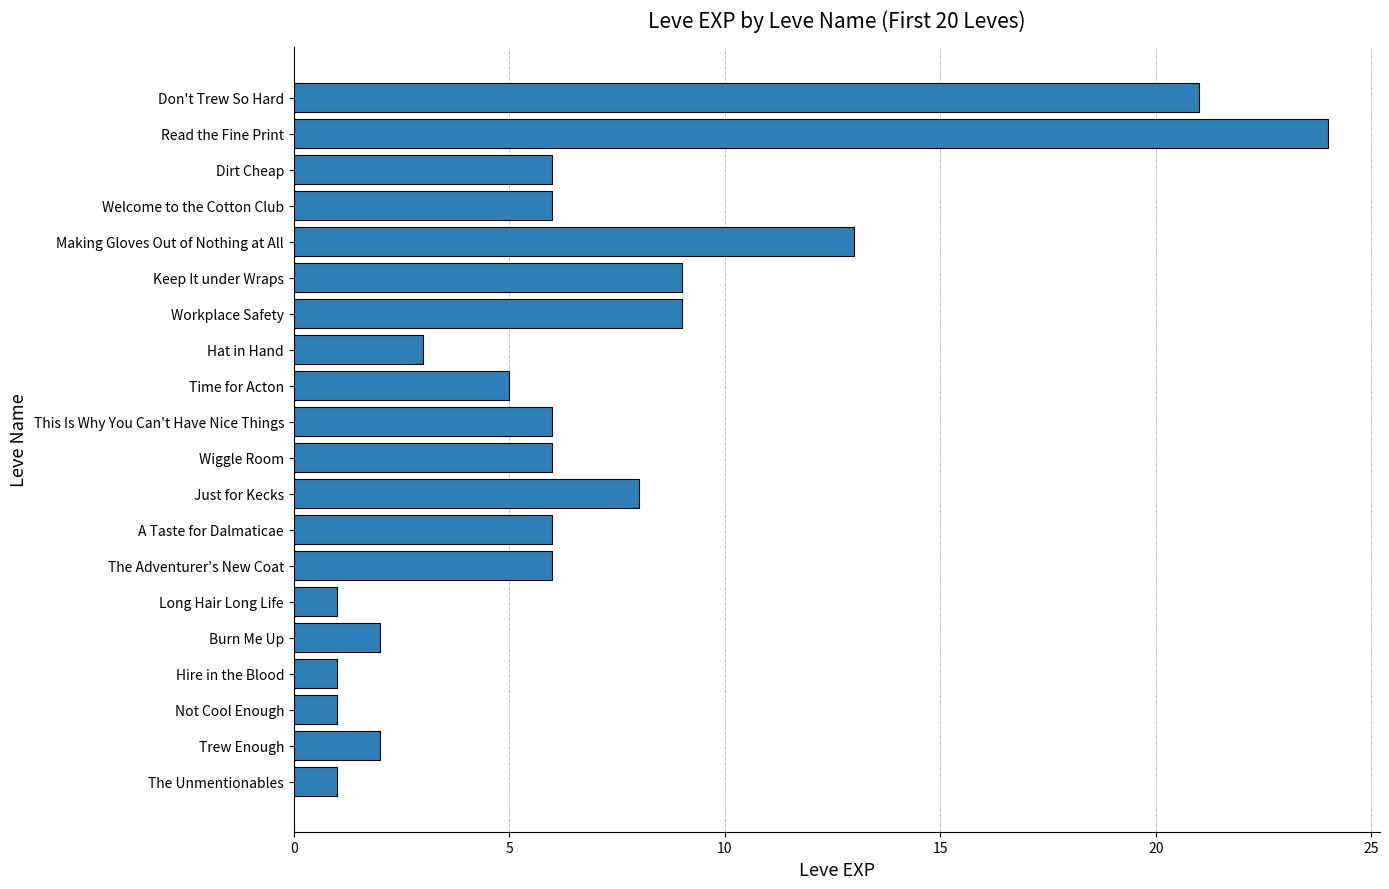

What is the change in value from Hat in Hand to Workplace Safety?

+6